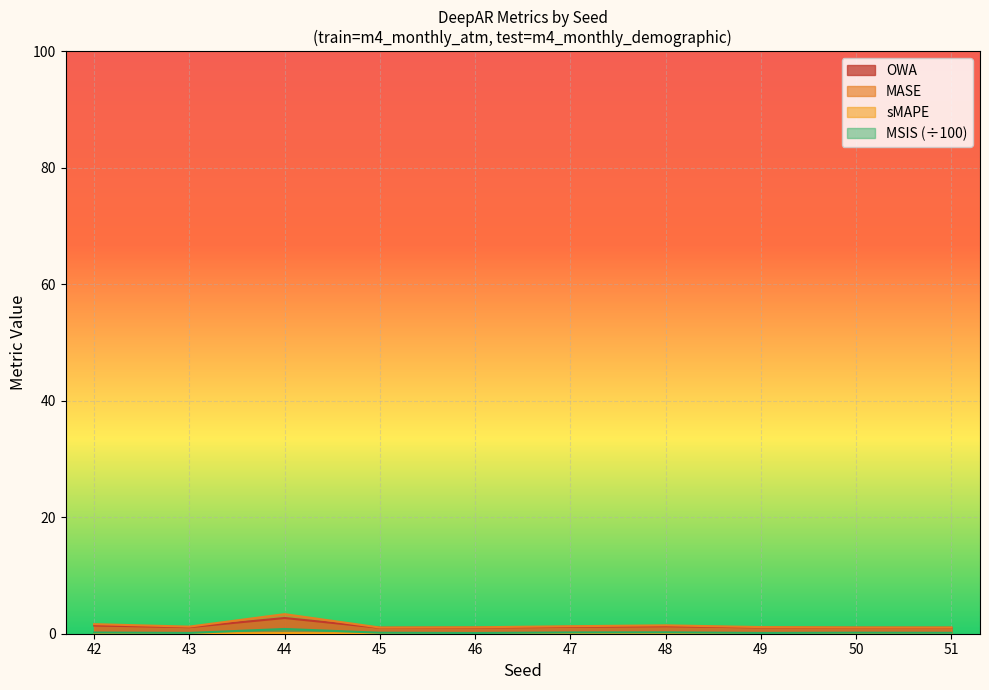

What is the sum of the OWA values at 49 and 51?

2.1